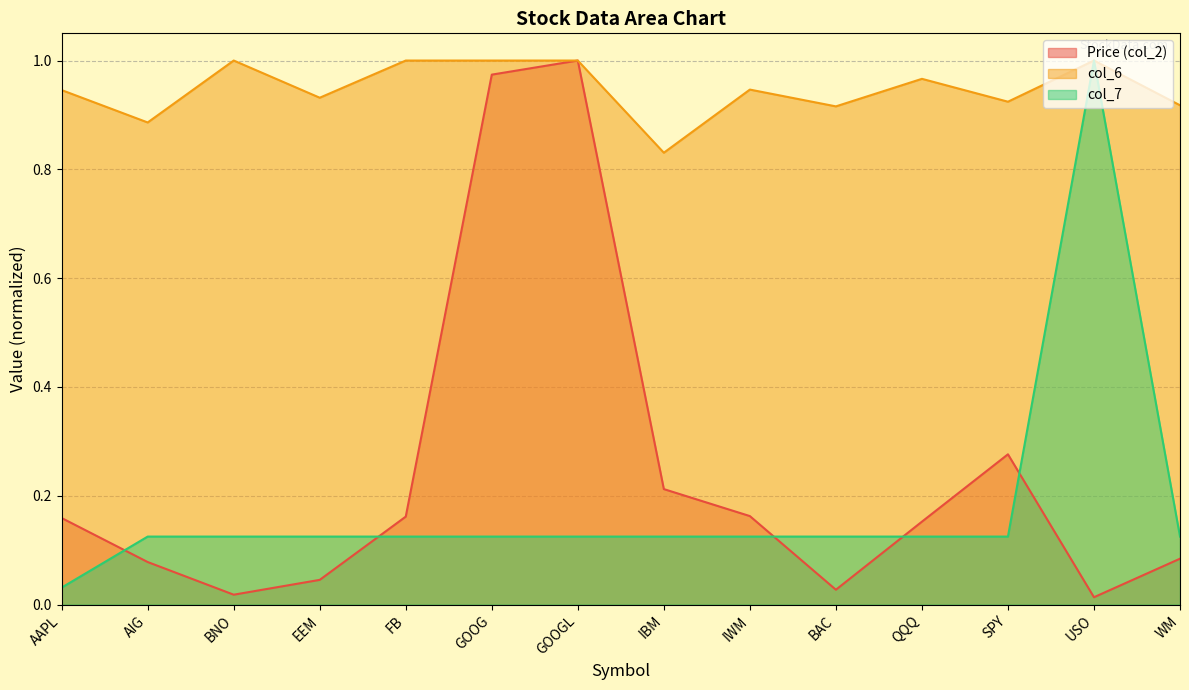

Rank the series at AIG from highest to lowest value.

col_6, col_7, Price (col_2)